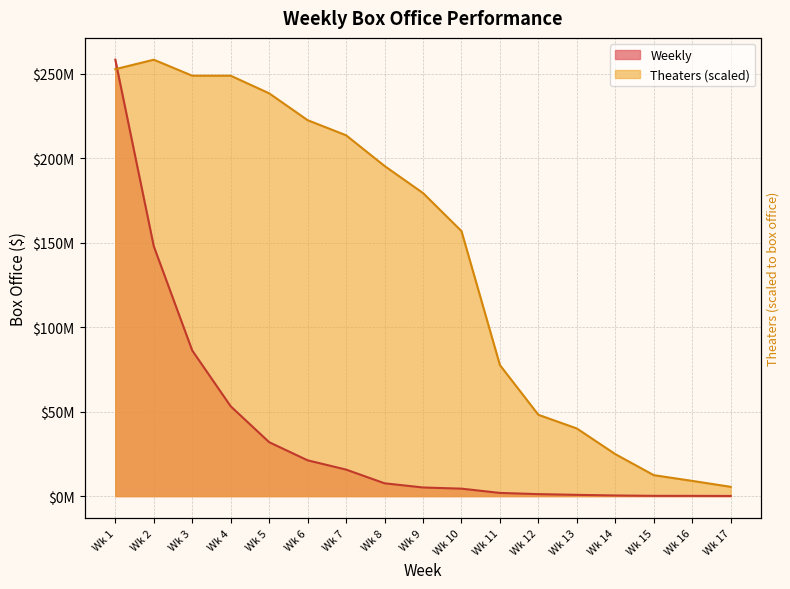

Rank the categories by Theaters value from lowest to highest.

Wk 17, Wk 16, Wk 15, Wk 14, Wk 13, Wk 12, Wk 11, Wk 10, Wk 9, Wk 8, Wk 7, Wk 6, Wk 5, Wk 3, Wk 4, Wk 1, Wk 2